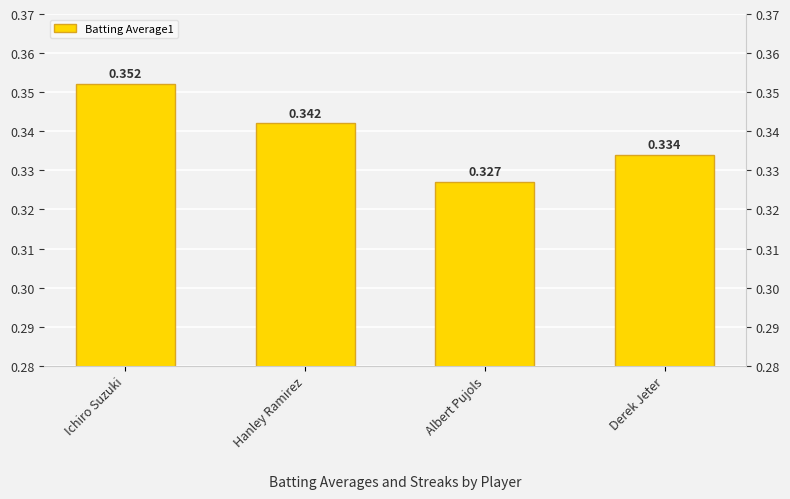

What is the maximum value shown in the chart?

0.4